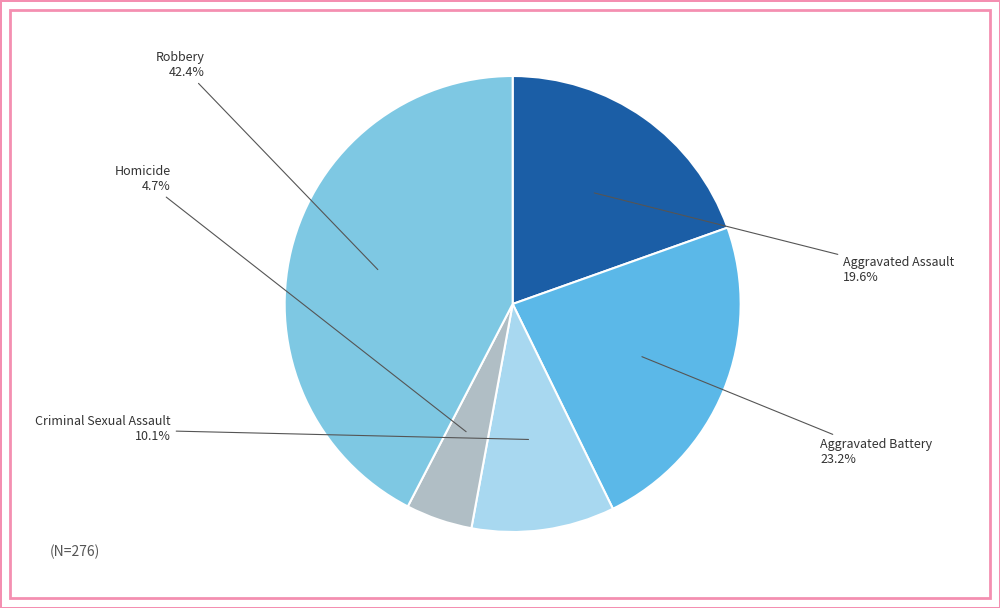

Is there any slice that represents more than half of the pie?

No